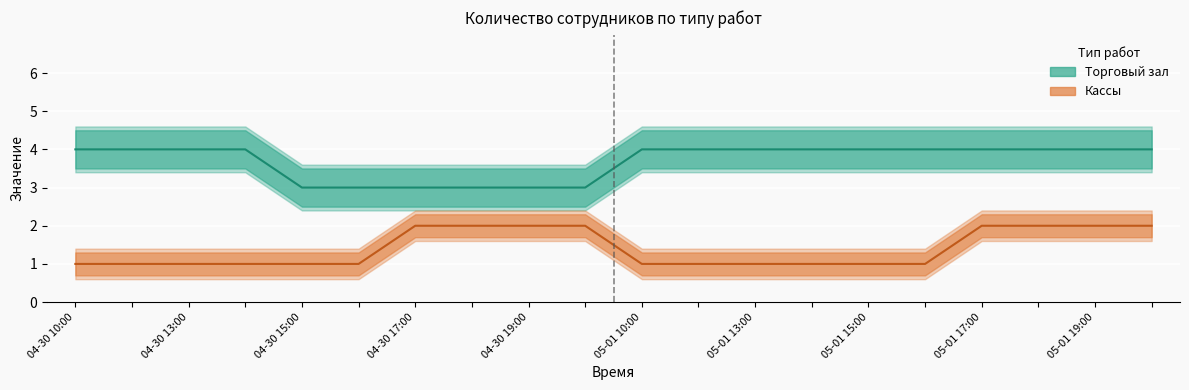

What is the difference between the highest and lowest values at 05-01 15:00?

3